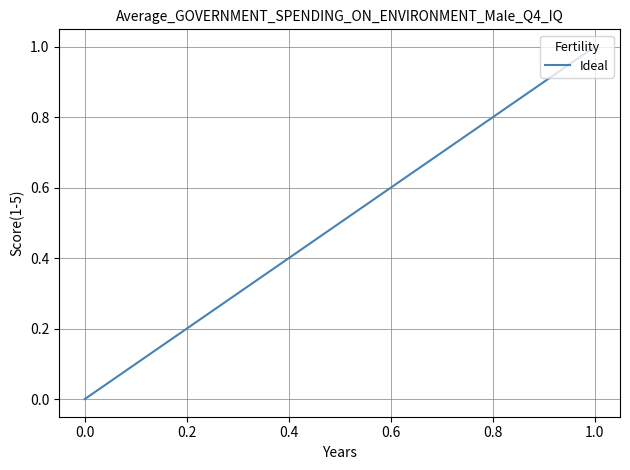

The value at 0.0 is 0. True or false?

True